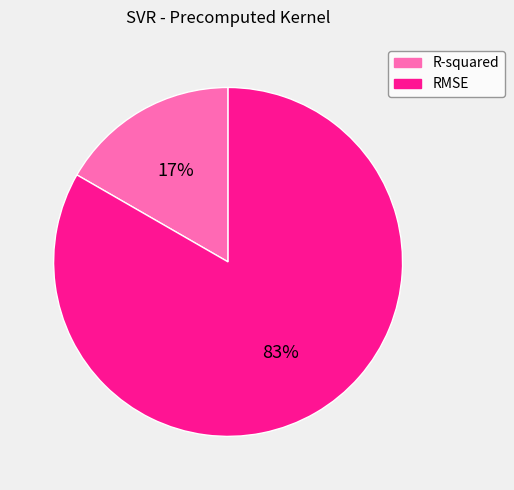

Combined, do R-squared and RMSE account for over 50%?

Yes